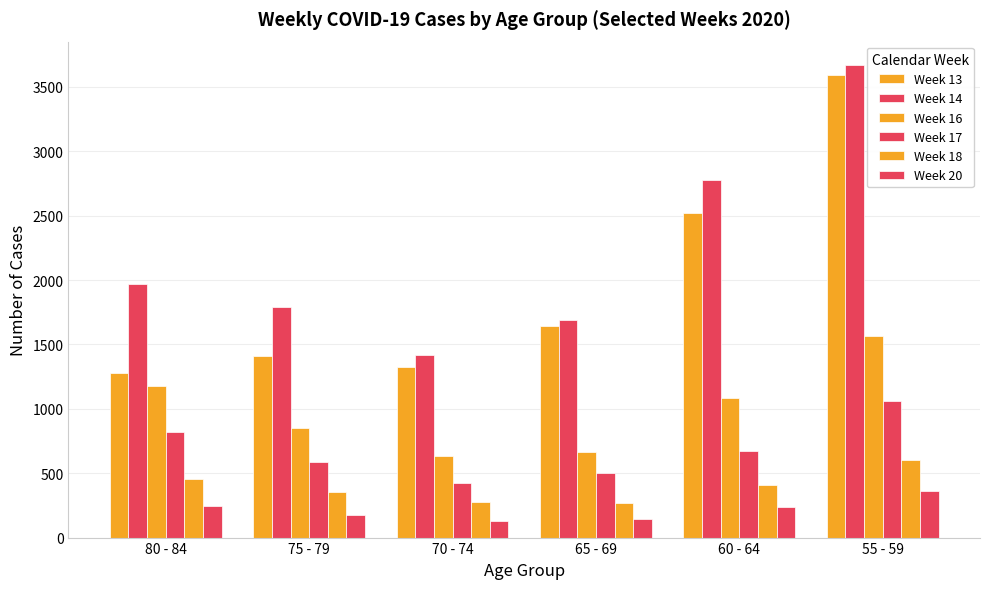

At which label does Week 16 first exceed 1087?

80 - 84